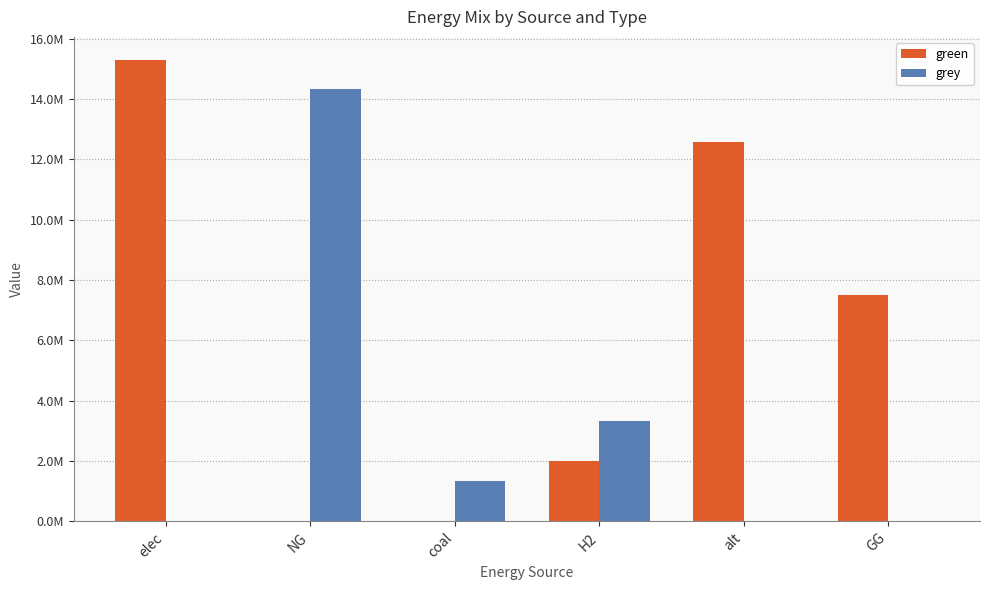

What are all the series names shown in the legend?

green, grey